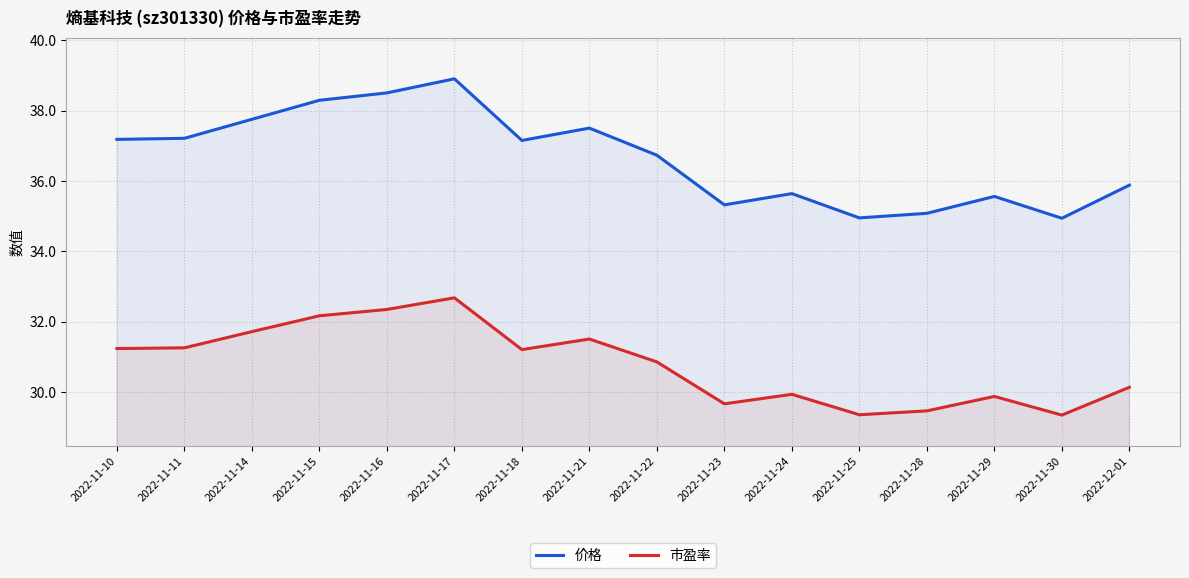

What is the difference between the maximum and minimum values in the 市盈率 series?

3.3